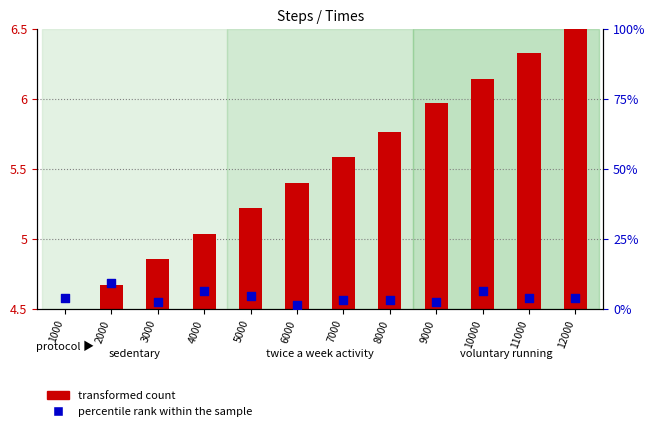

Which series contains the lowest Y value?

transformed count